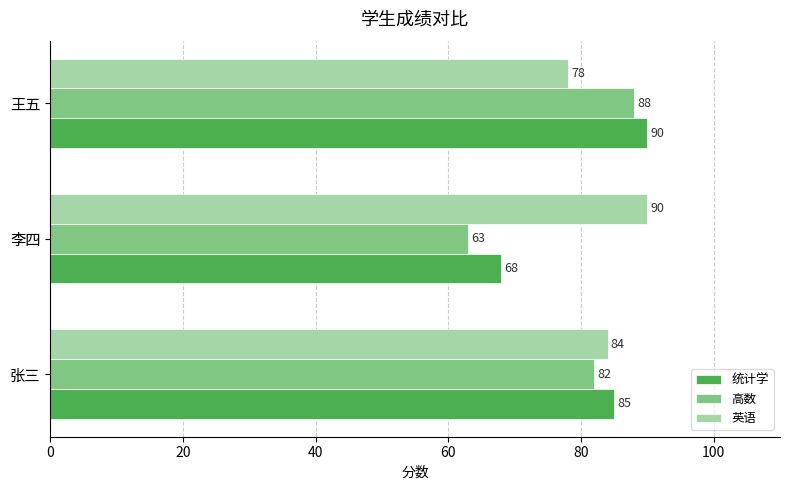

What is the difference between the maximum and second lowest values in the 高数 series?

6